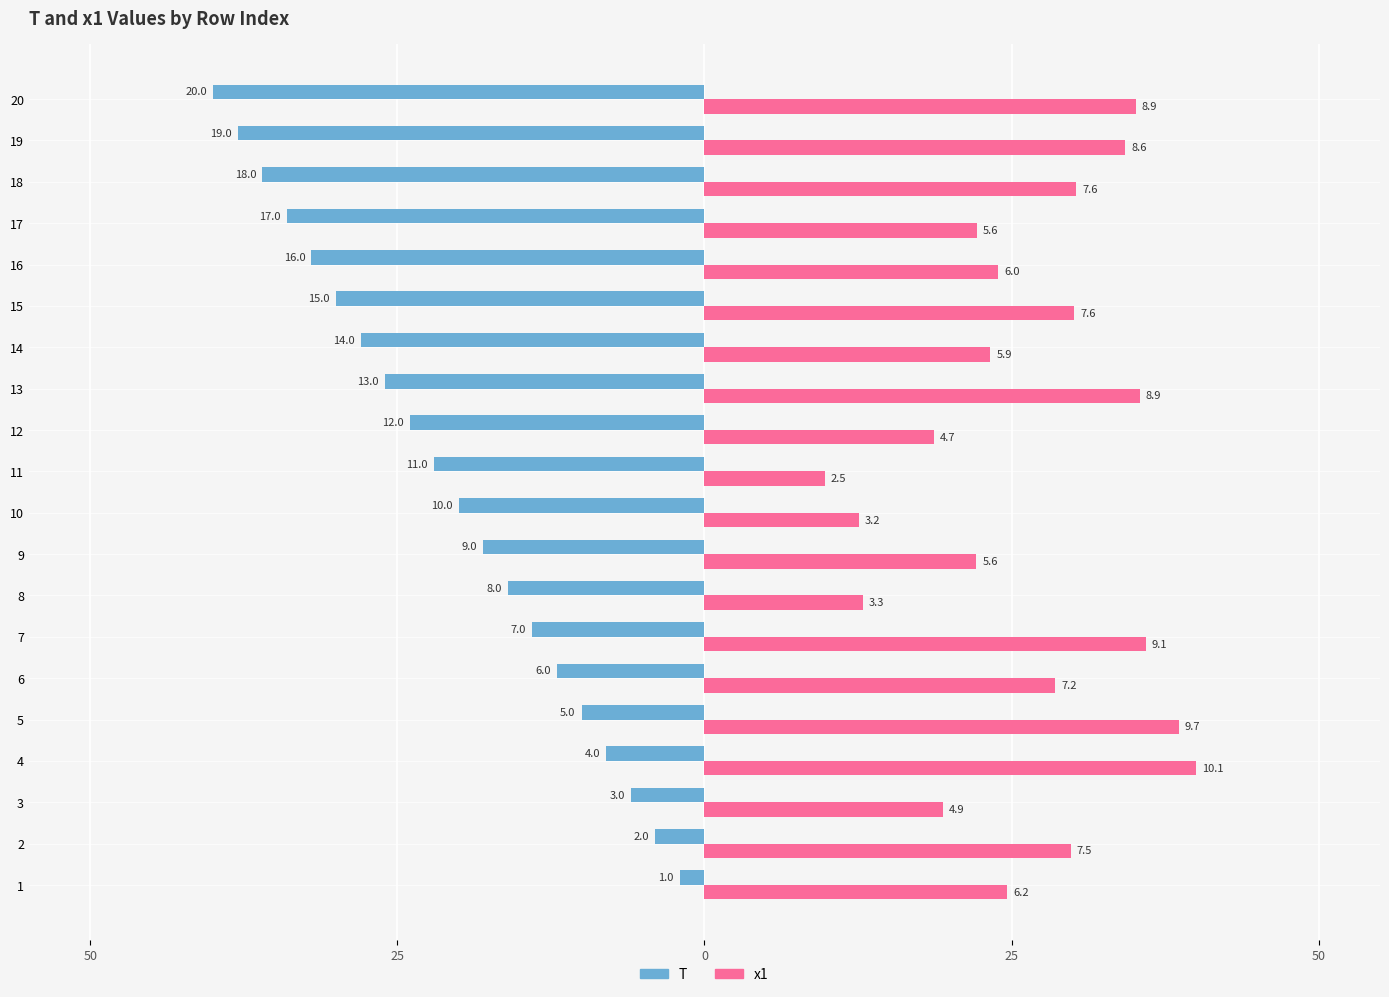

At which category is the sum across all series the highest?

20